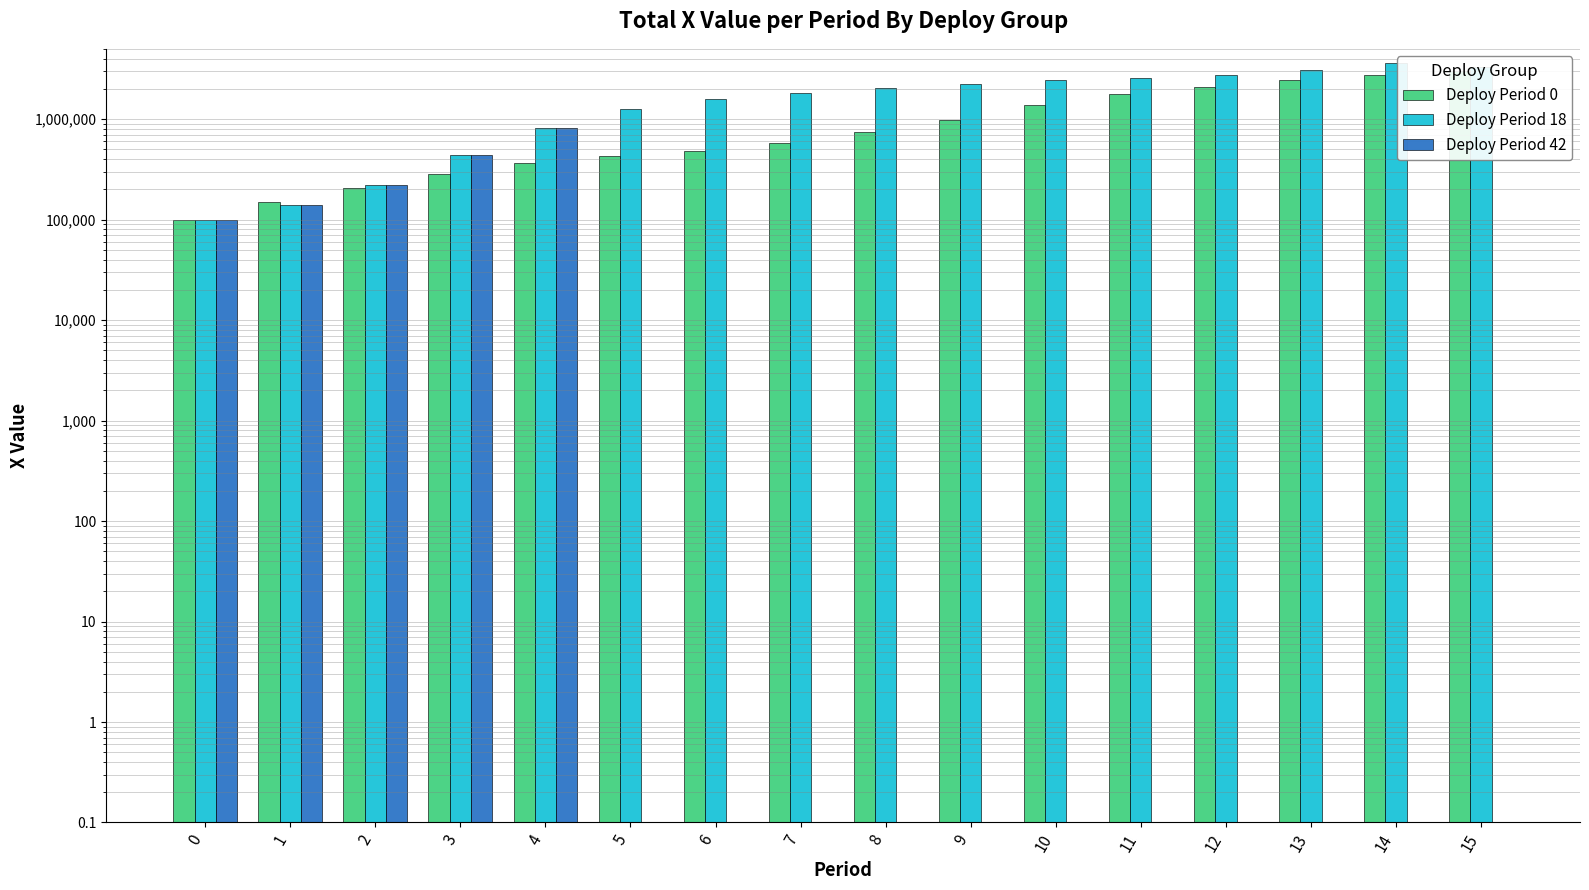

What is the value of the Deploy Period 42 bar at the 3rd from the left?

222177.1